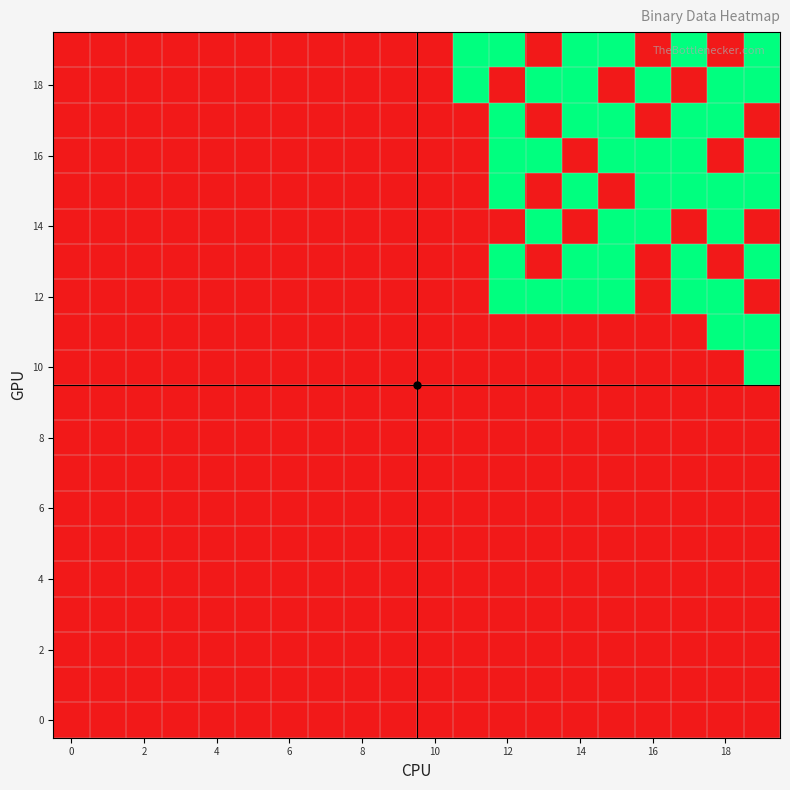

Count the number of categories in the chart.

20